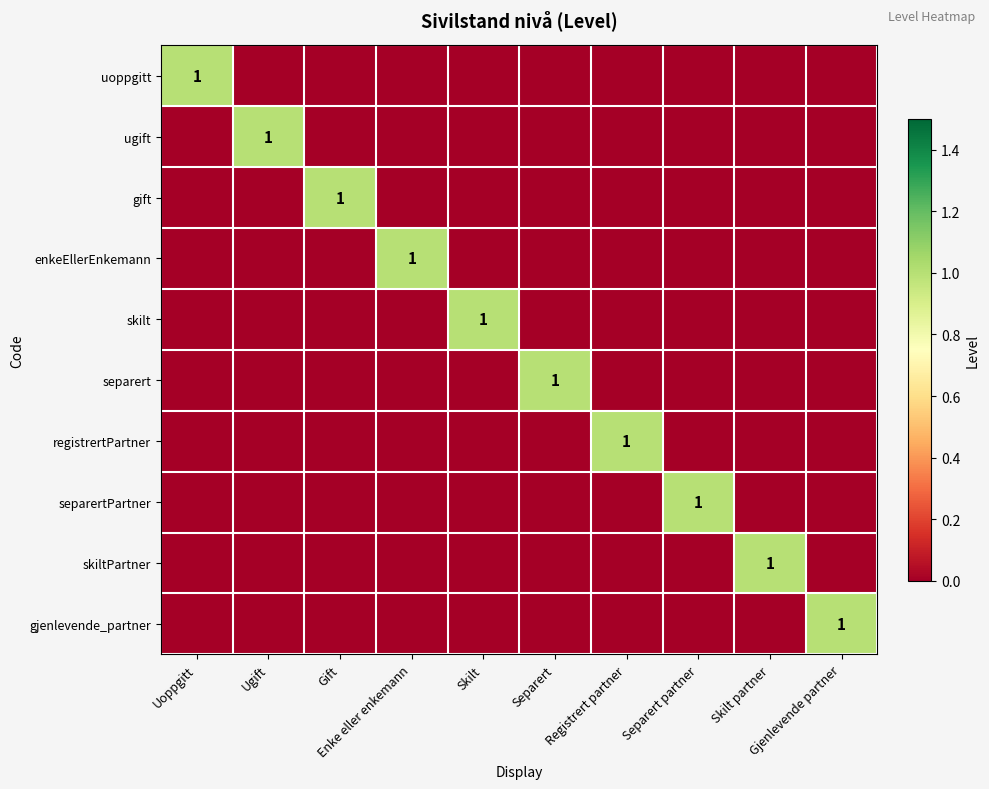

What is the greatest value displayed?

1